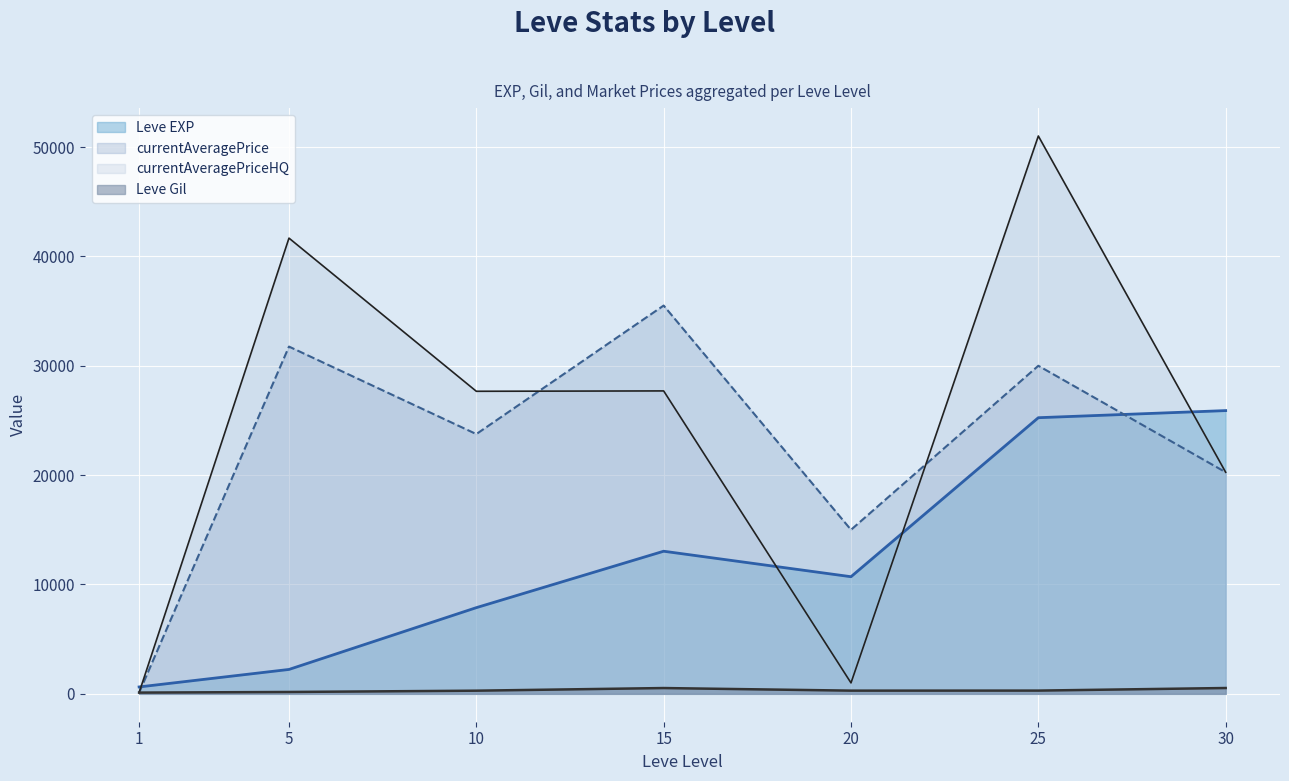

How many interior local valleys does the currentAveragePriceHQ series have?

2